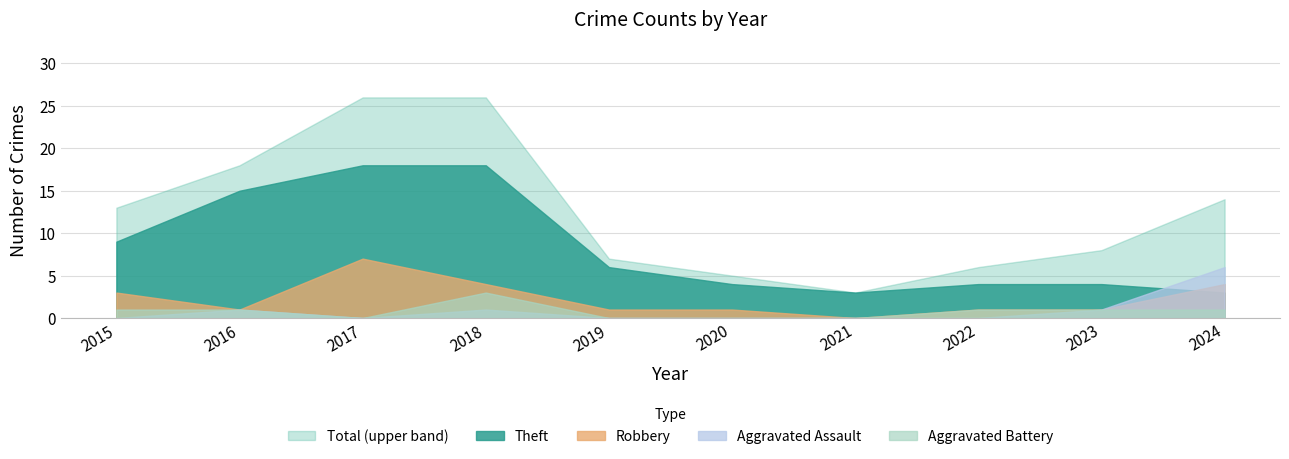

Which series has the largest range (max minus min)?

Total (upper band)